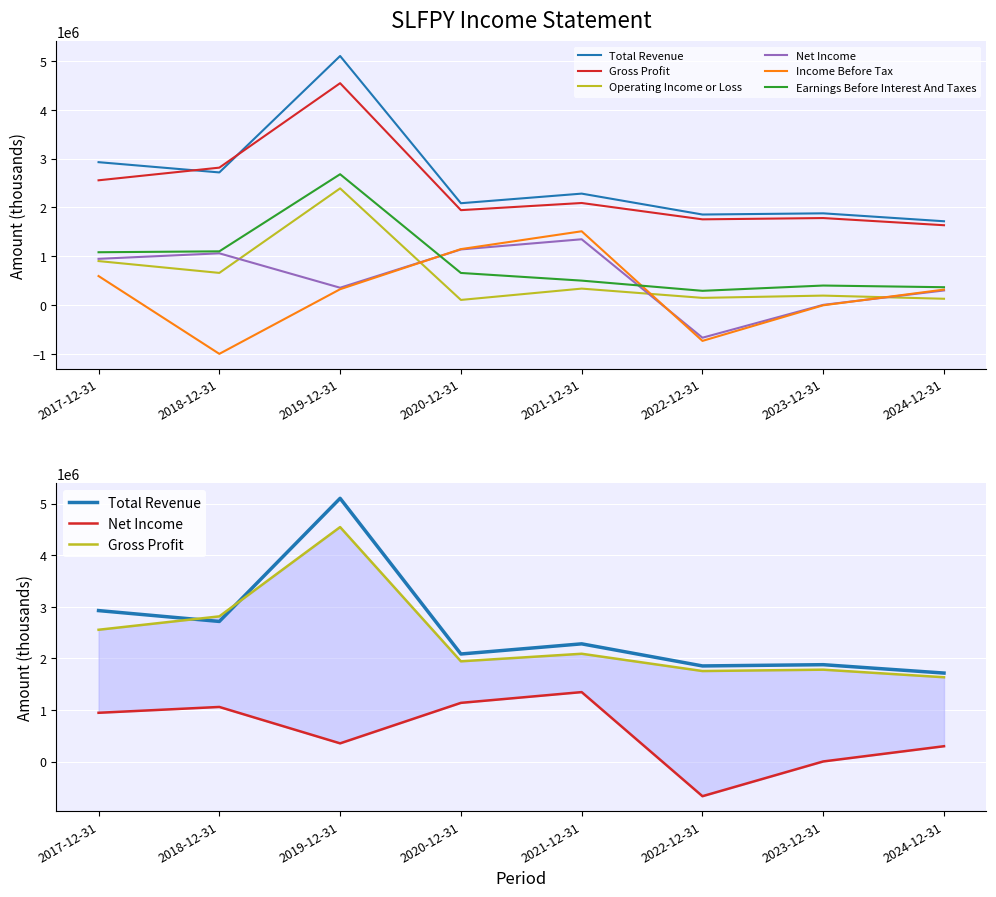

What are all the series names shown in the legend?

Total Revenue, Gross Profit, Operating Income or Loss, Net Income, Income Before Tax, Earnings Before Interest And Taxes